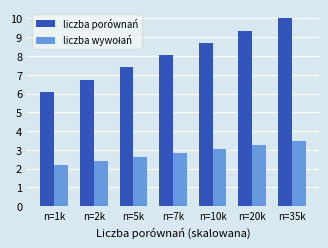

Which series changed the most between n=1k and n=5k?

liczba porównań